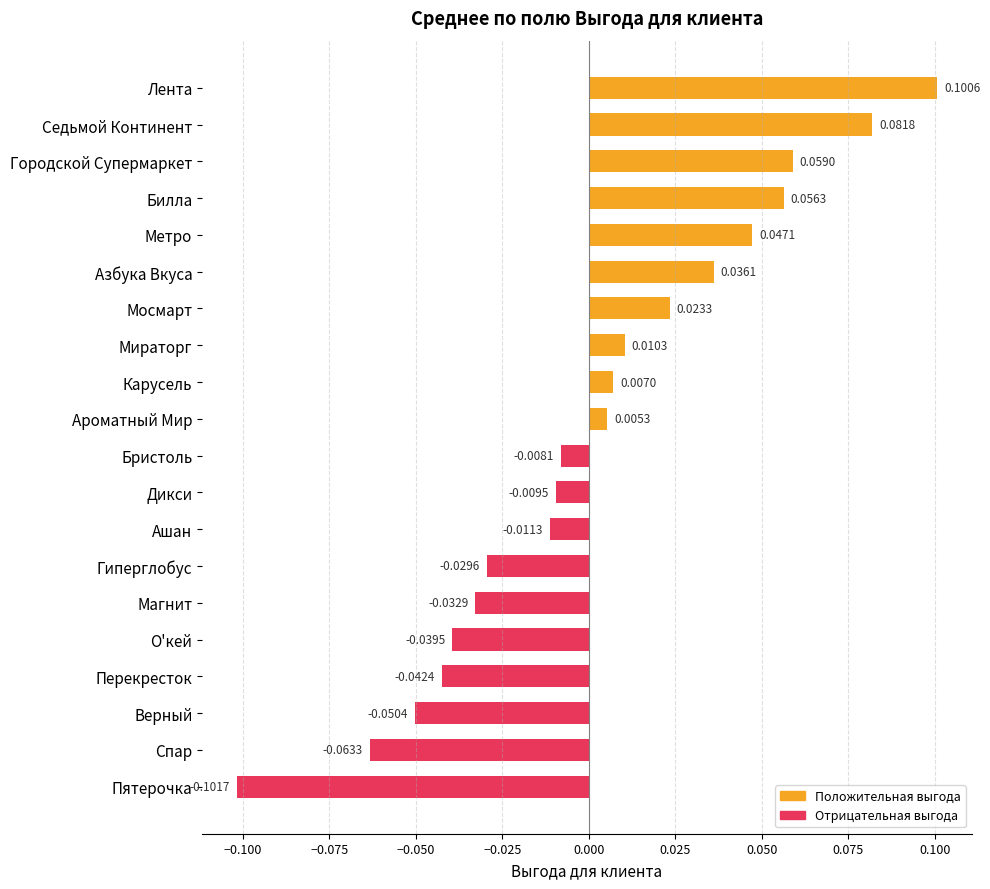

Which has a higher value, Метро or Карусель?

Метро